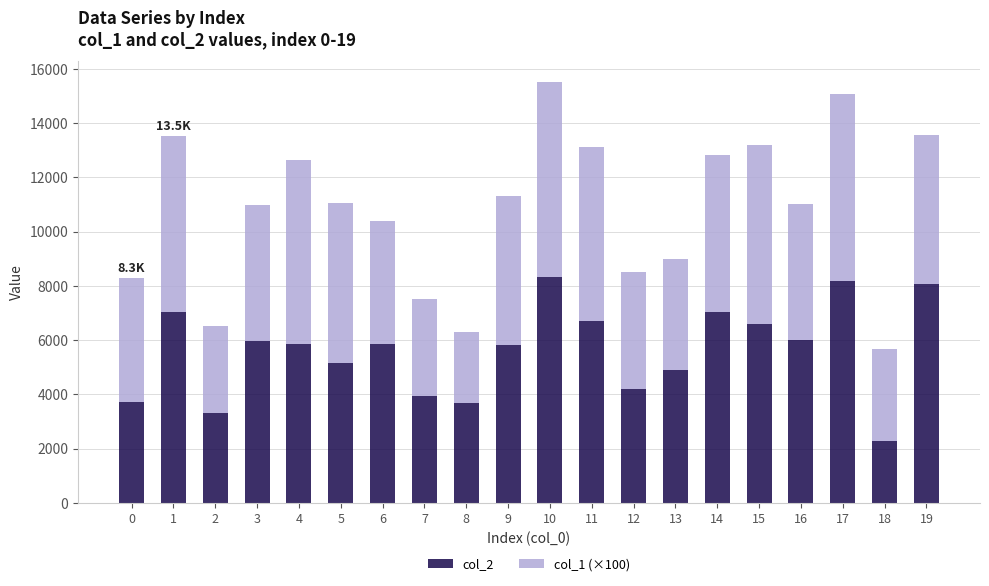

The value of col_2 at 0 is 6141. True or false?

False